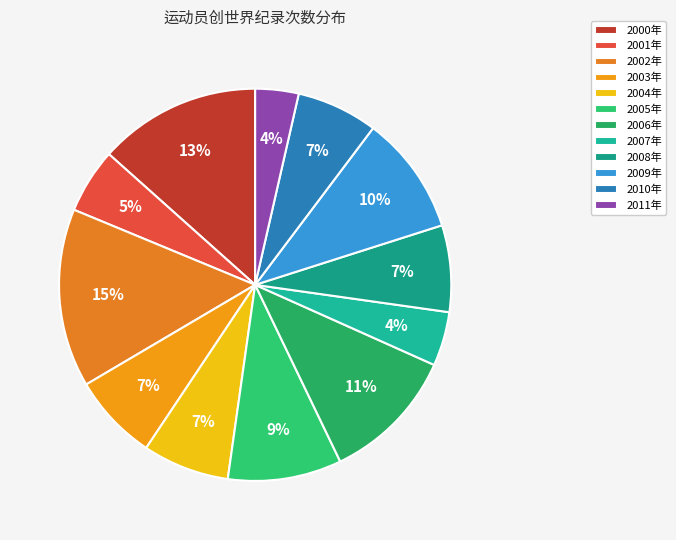

Combined, what portion of the pie is 2008年 and 2000年?

20.5%